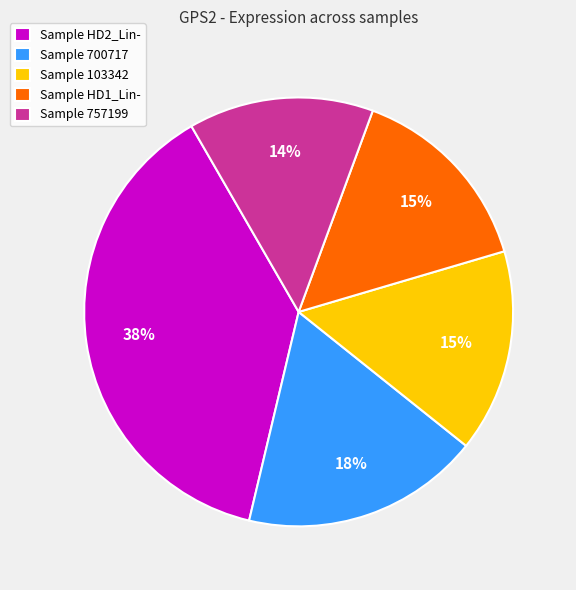

What percentage is the Sample HD1_Lin- slice, to the nearest percent?

15%